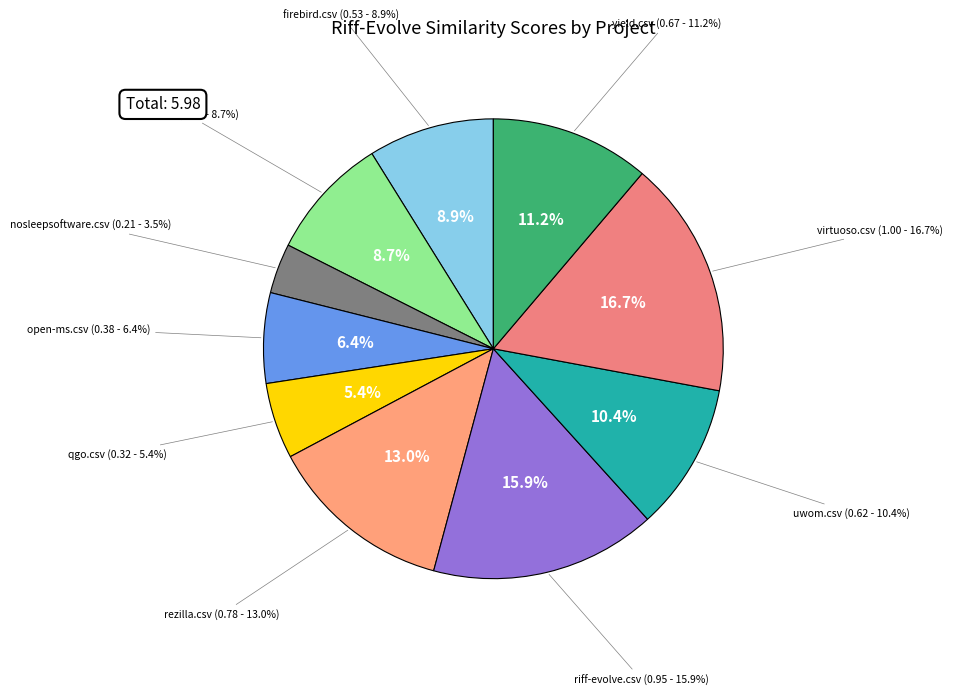

Is there a majority slice in this chart?

No